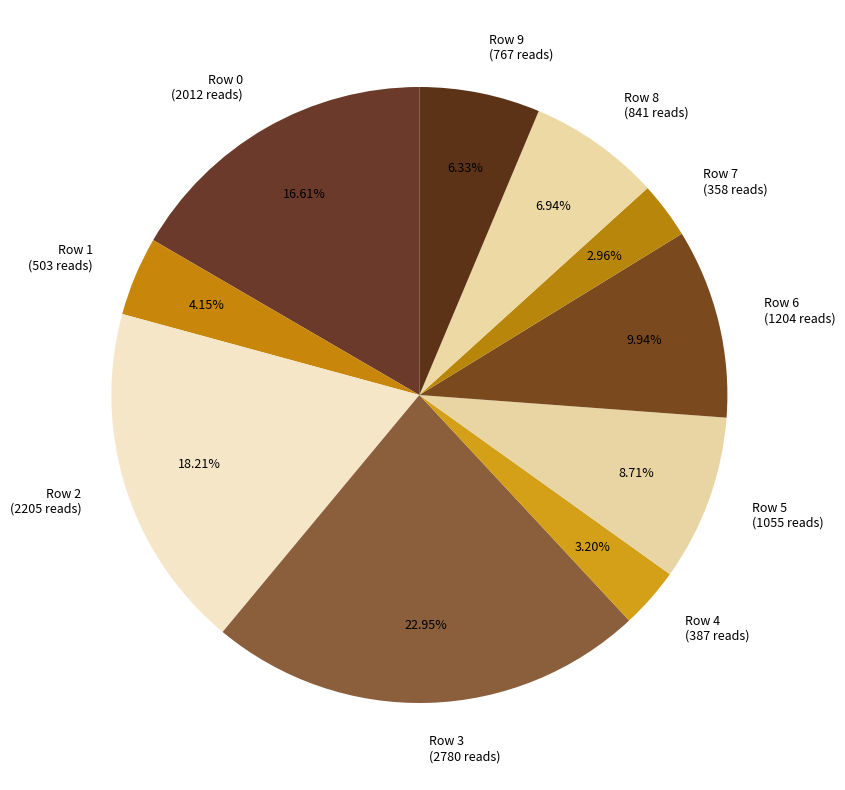

To the nearest percent, what is the difference between the largest and smallest slice percentages?

20%